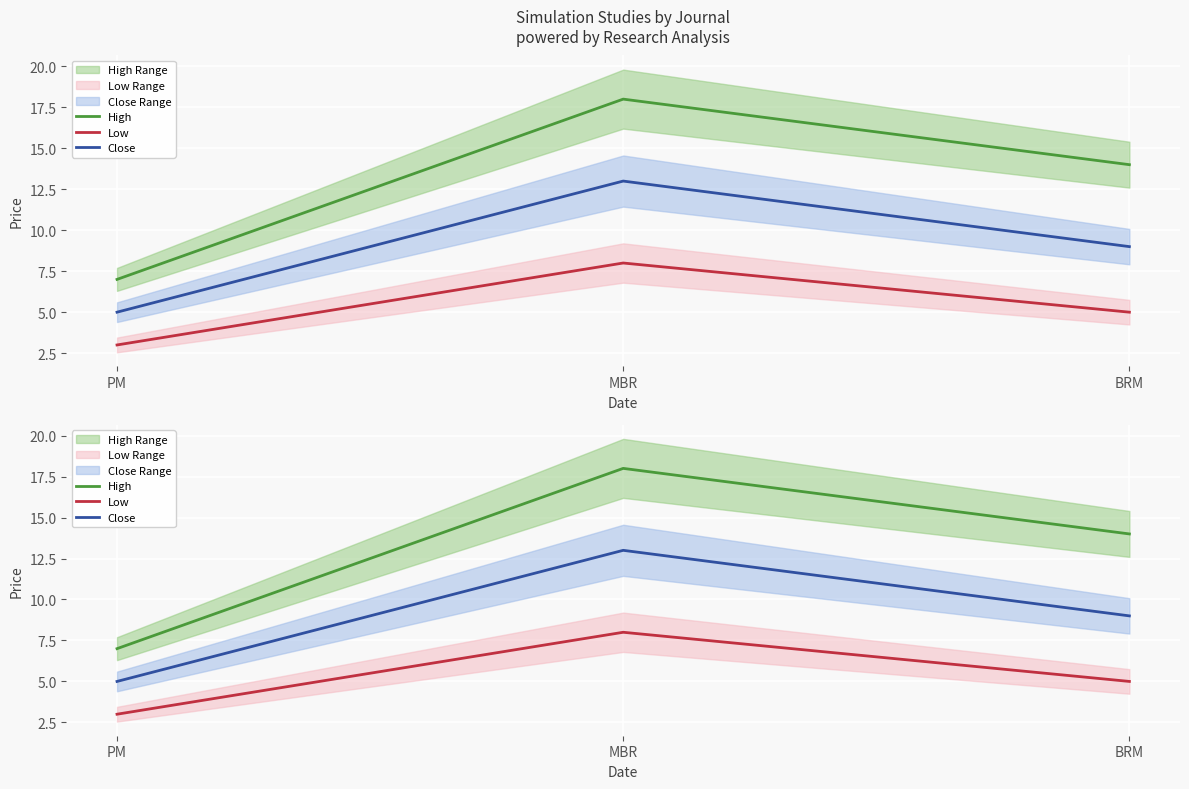

How many values in the High series exceed 14?

1